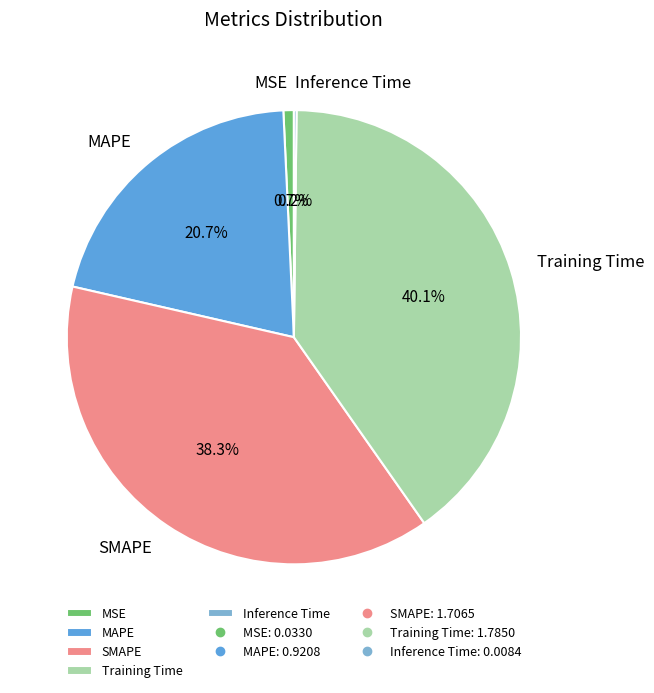

To the nearest percent, what is the difference between the largest and smallest slice percentages?

40%